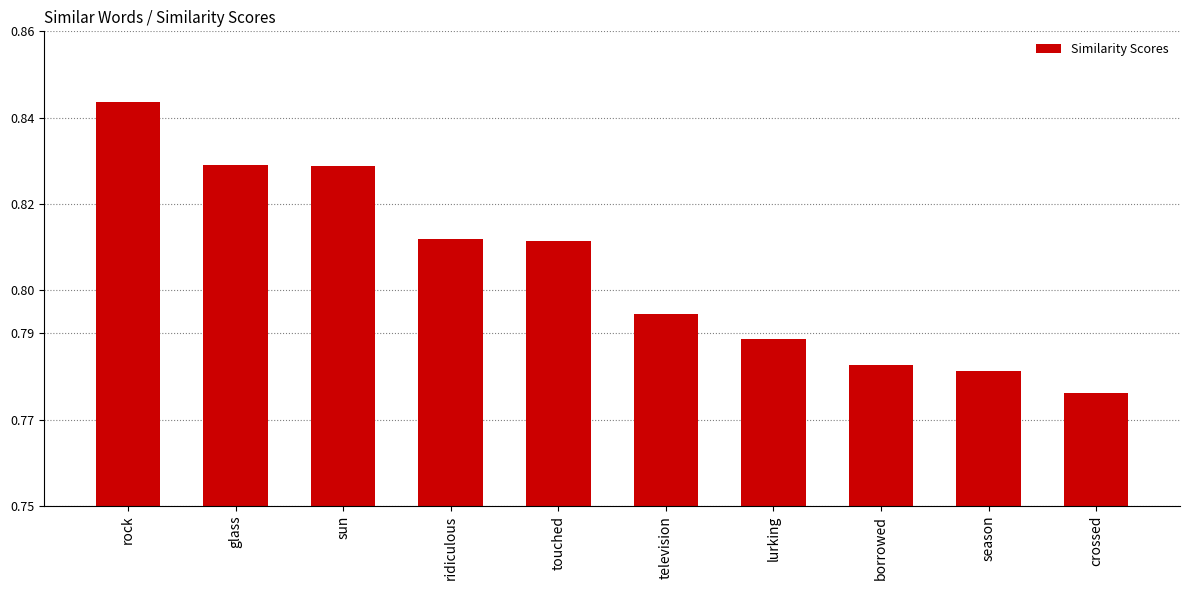

The chart shows a value of 1.1 at crossed. True or false?

False